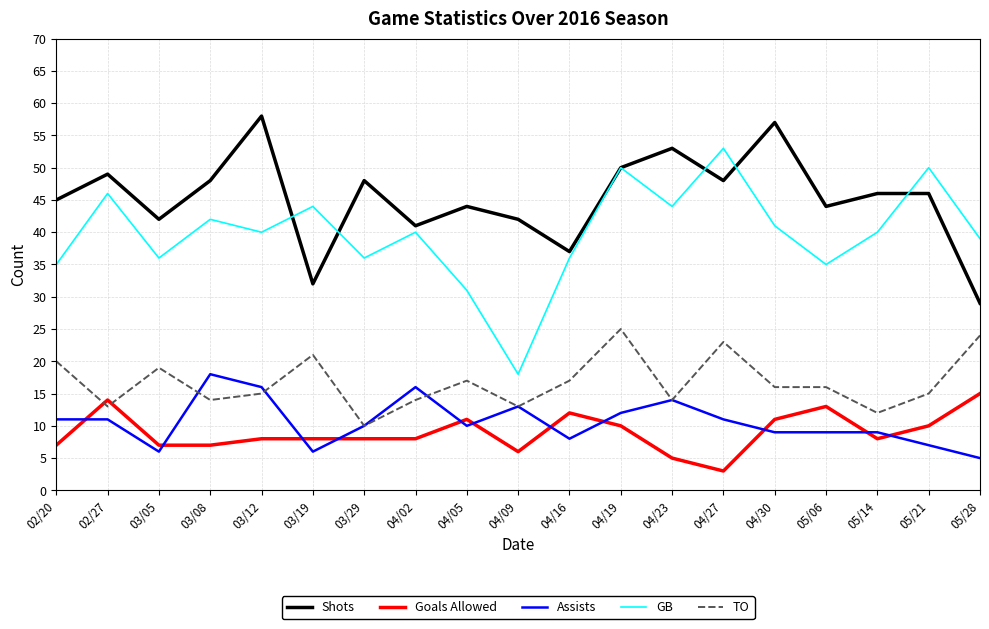

What is the difference between the GB values at 04/30 and 03/08?

1